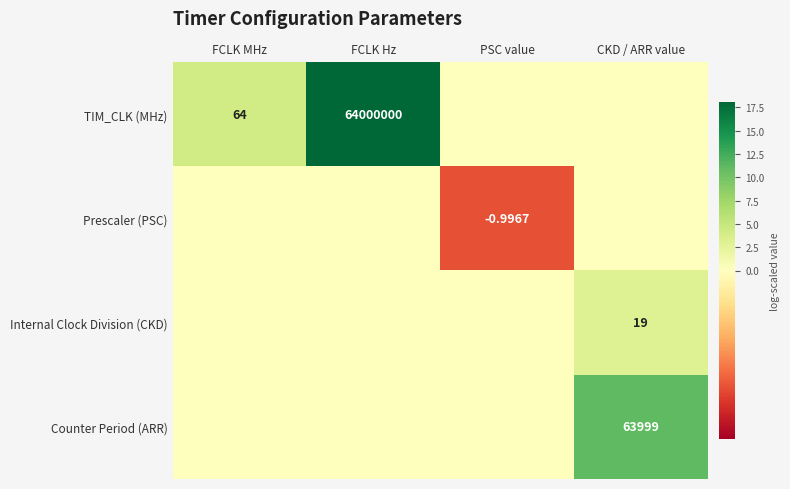

At how many categories does at least one series exceed 9?

2